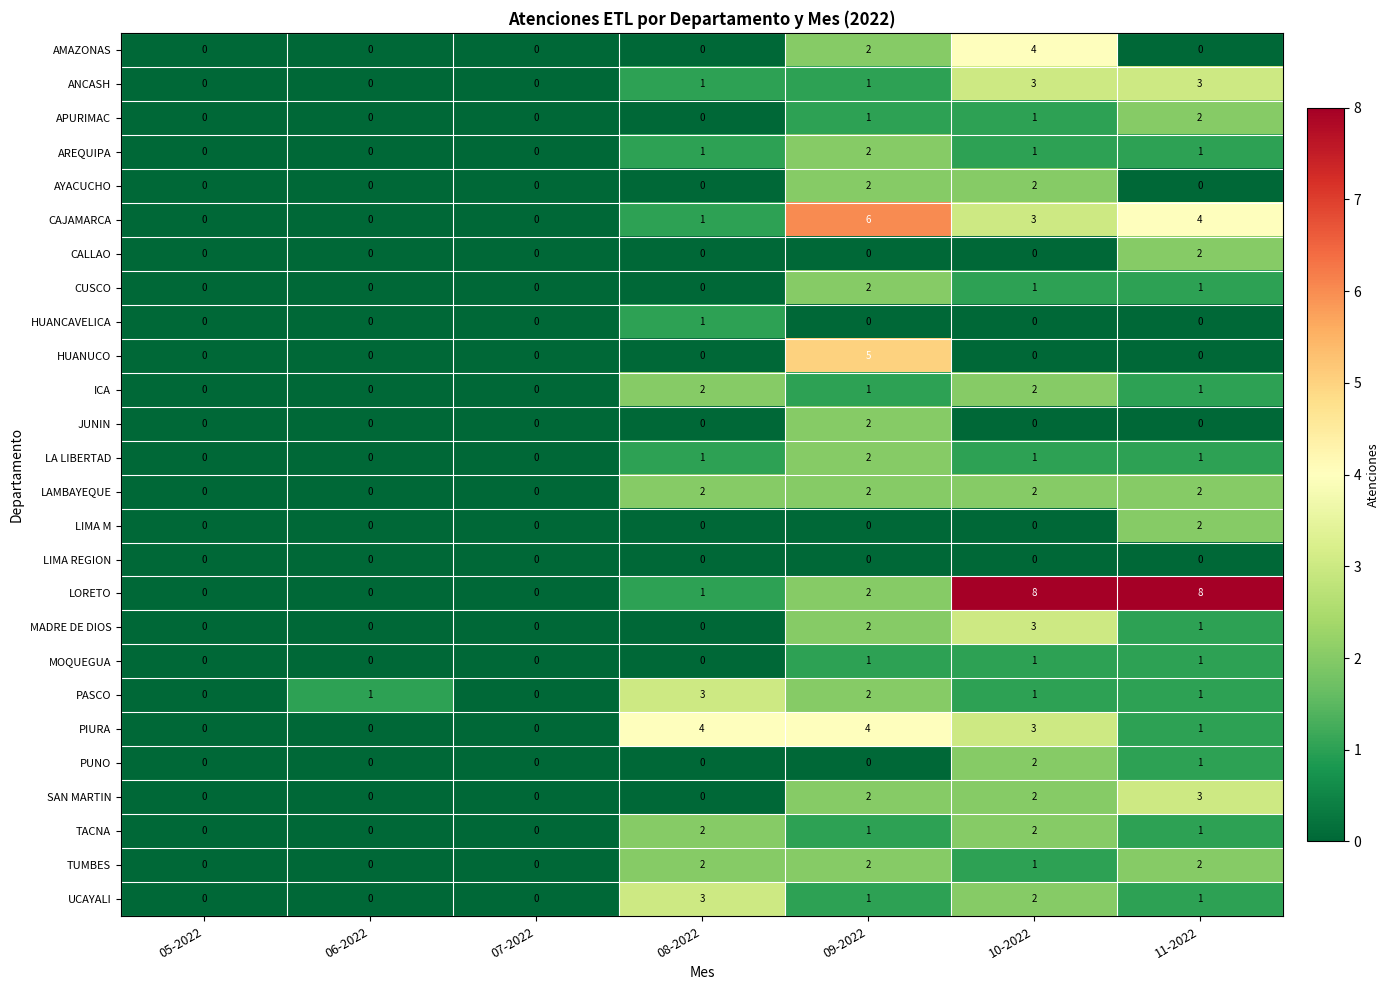

Count the PIURA values in the range 0 to 4.

7